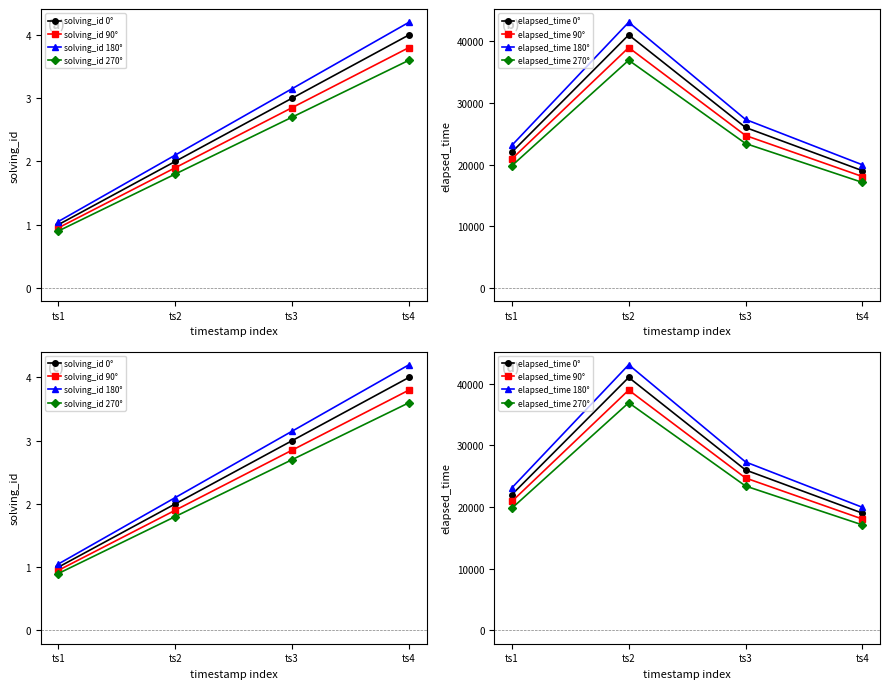

True or false: elapsed_time has a value of 4562.1 at ts4.

False